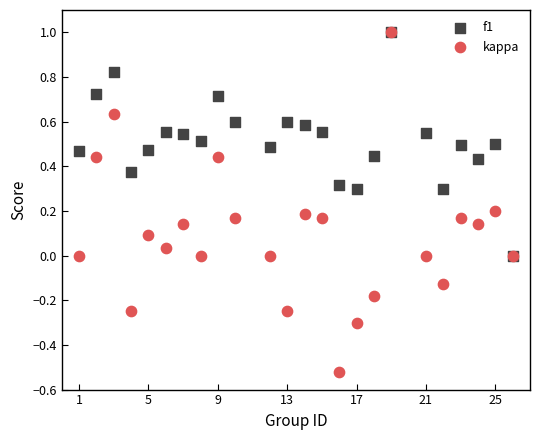

What are all the series names shown in the legend?

f1, kappa